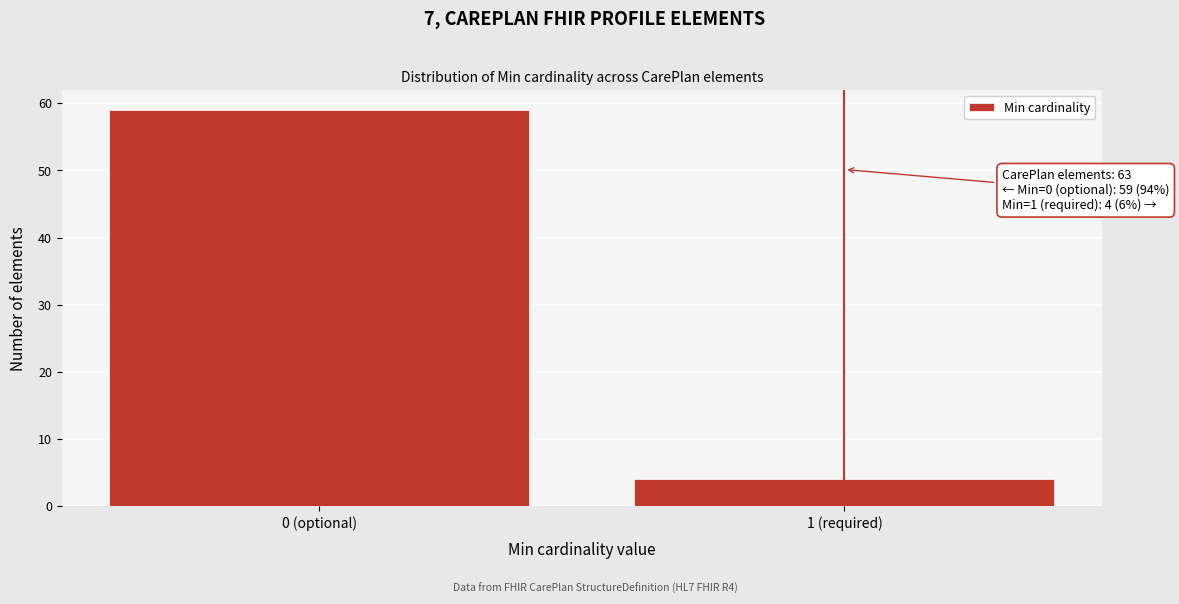

Reading right to left, what are all the values shown in this chart?

1 (required)=4	0 (optional)=59